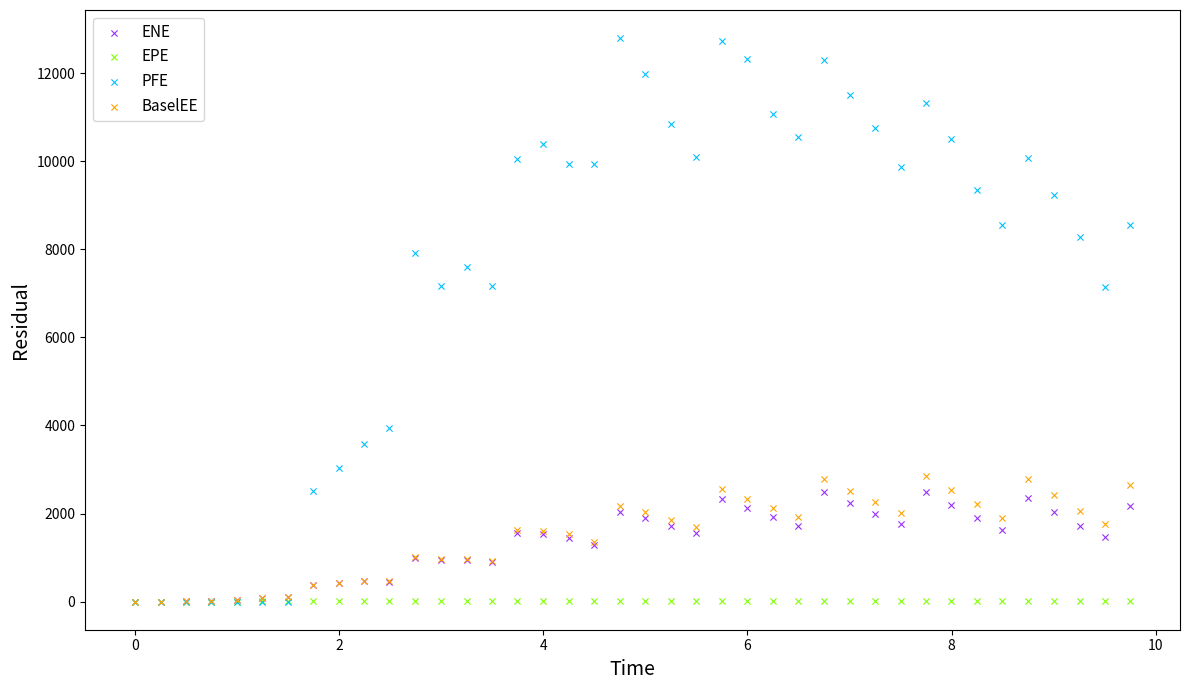

Which series reaches the maximum Y coordinate?

PFE